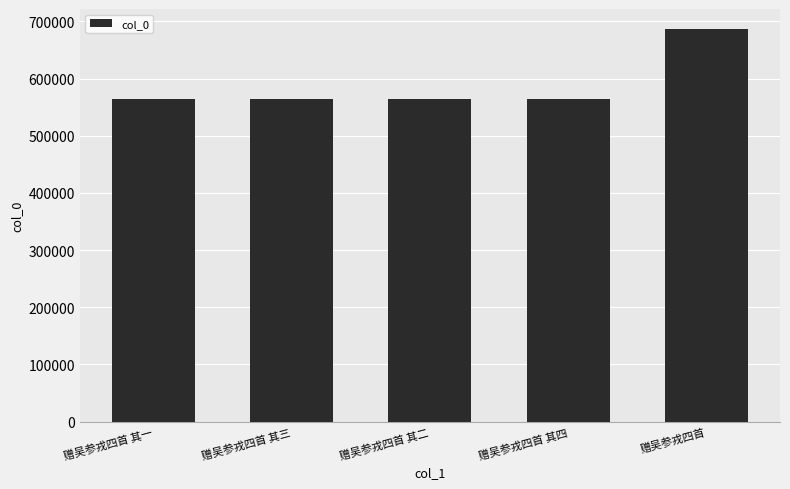

The value at 赠吴参戎四首 is 687347. True or false?

True